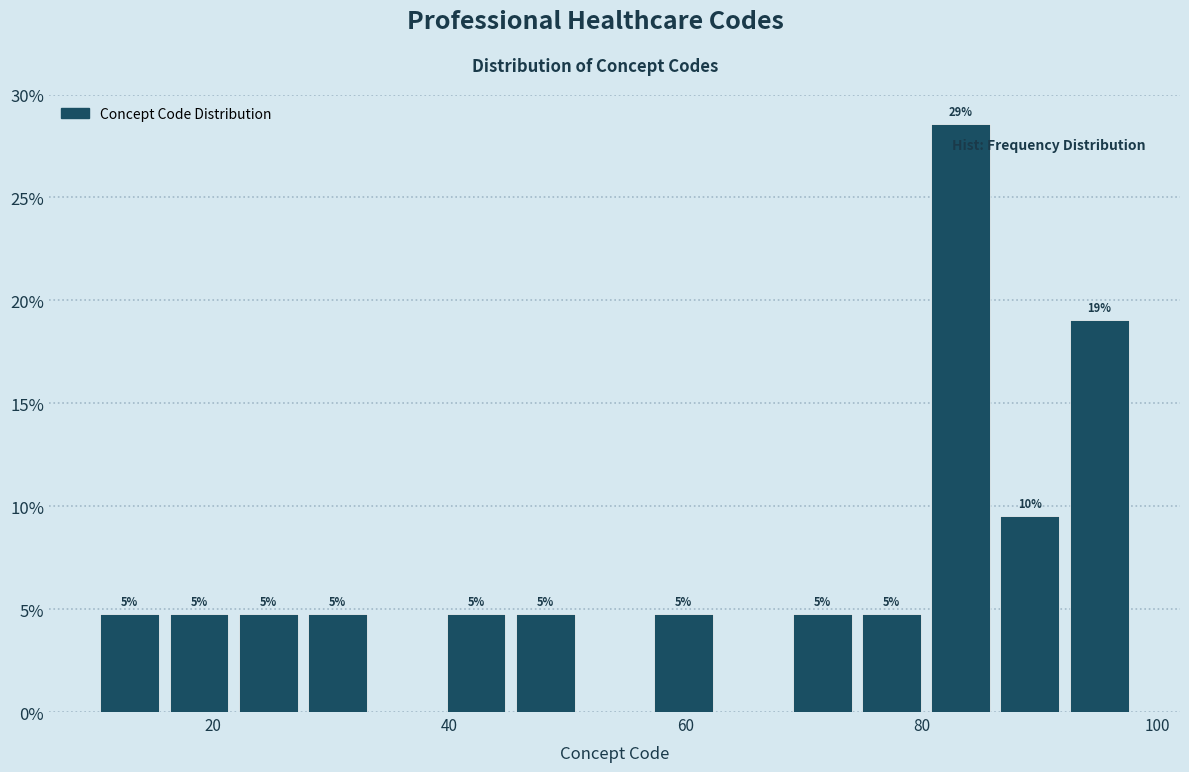

Read against the x-axis, roughly where is the centre of the tallest bar?

84